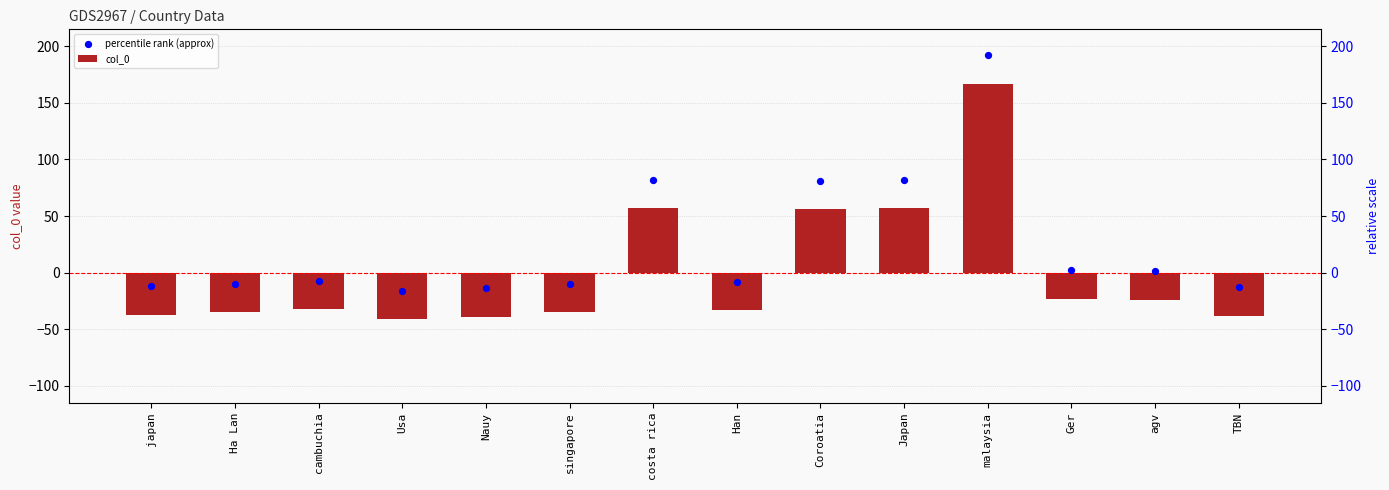

Which series has the largest Y range (max minus min)?

col_0